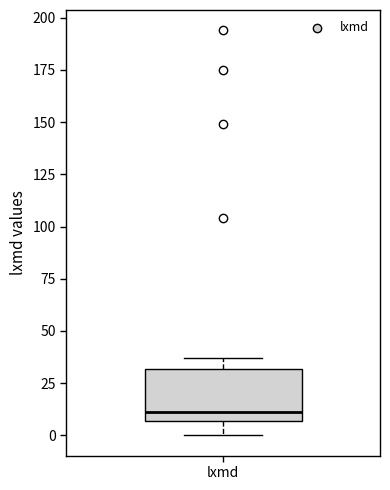

Read this box plot against the y-axis: the position of the median line, the range covered by the box, and the ends of both whiskers. The values are not printed on the chart, so give them approximately, as read against the axis.

median 10, box 5 to 30, whiskers 0 to 35